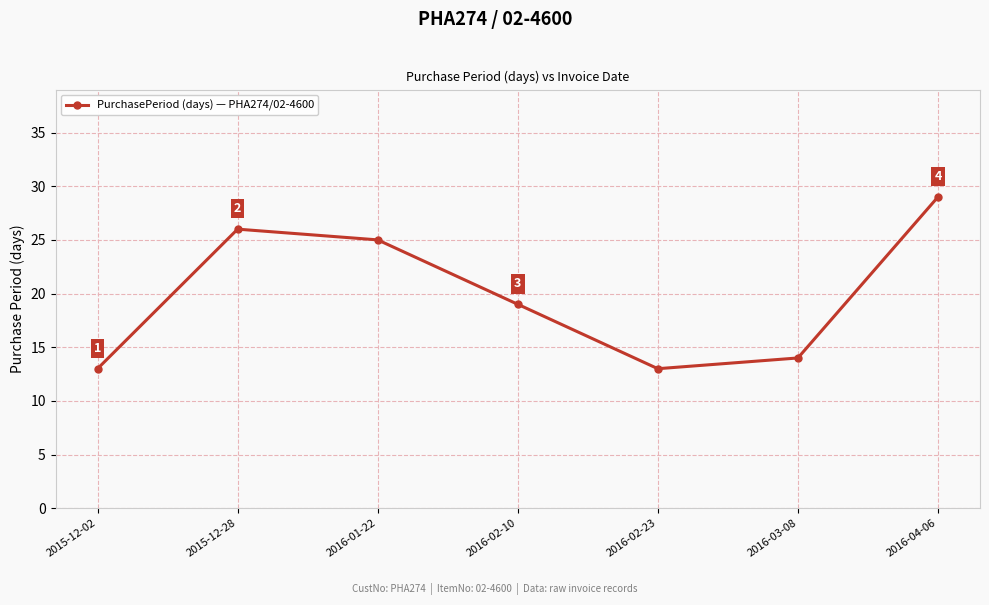

Does the chart display data point markers on the line(s)?

Yes